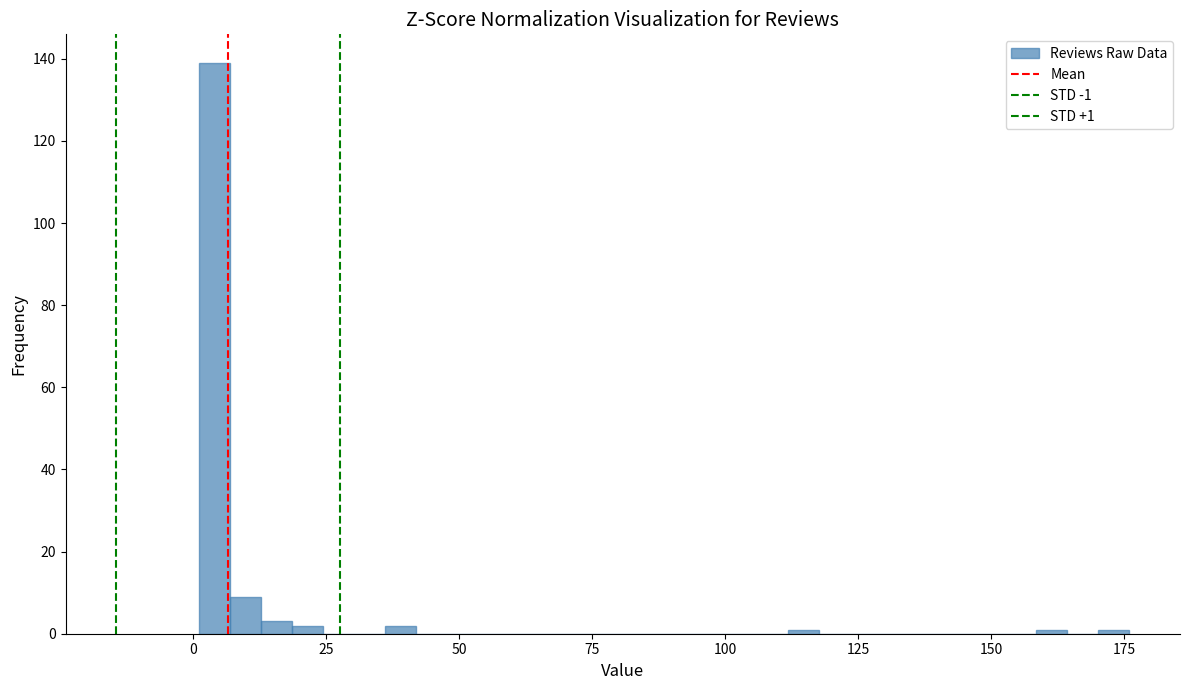

Around what value on the x-axis is the tallest bar? Give the approximate position of its centre, as read against the axis.

5